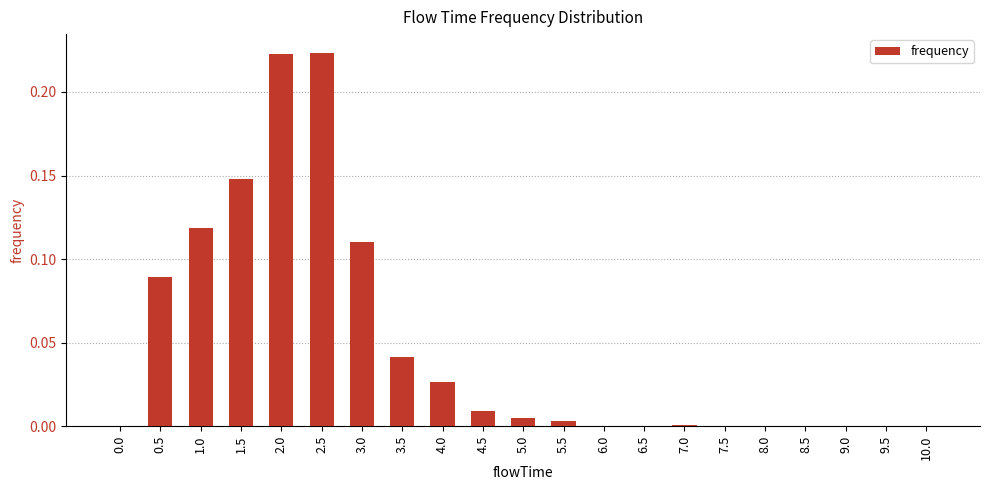

Which has a higher value, 3.5 or 10.0?

3.5